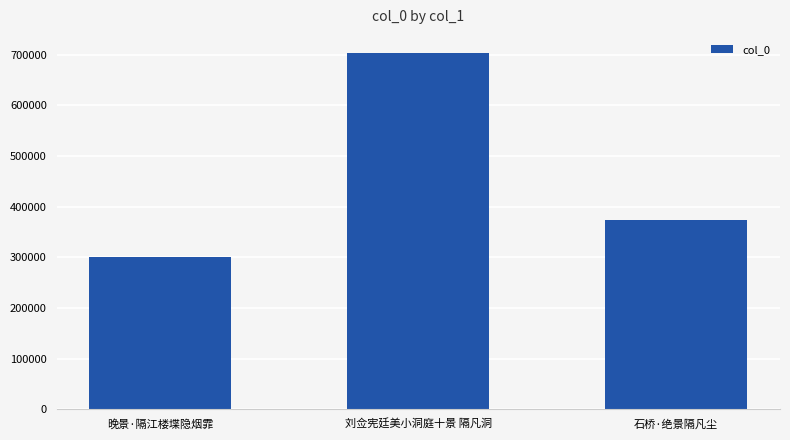

Count the values in the range 300996 to 704080.

3